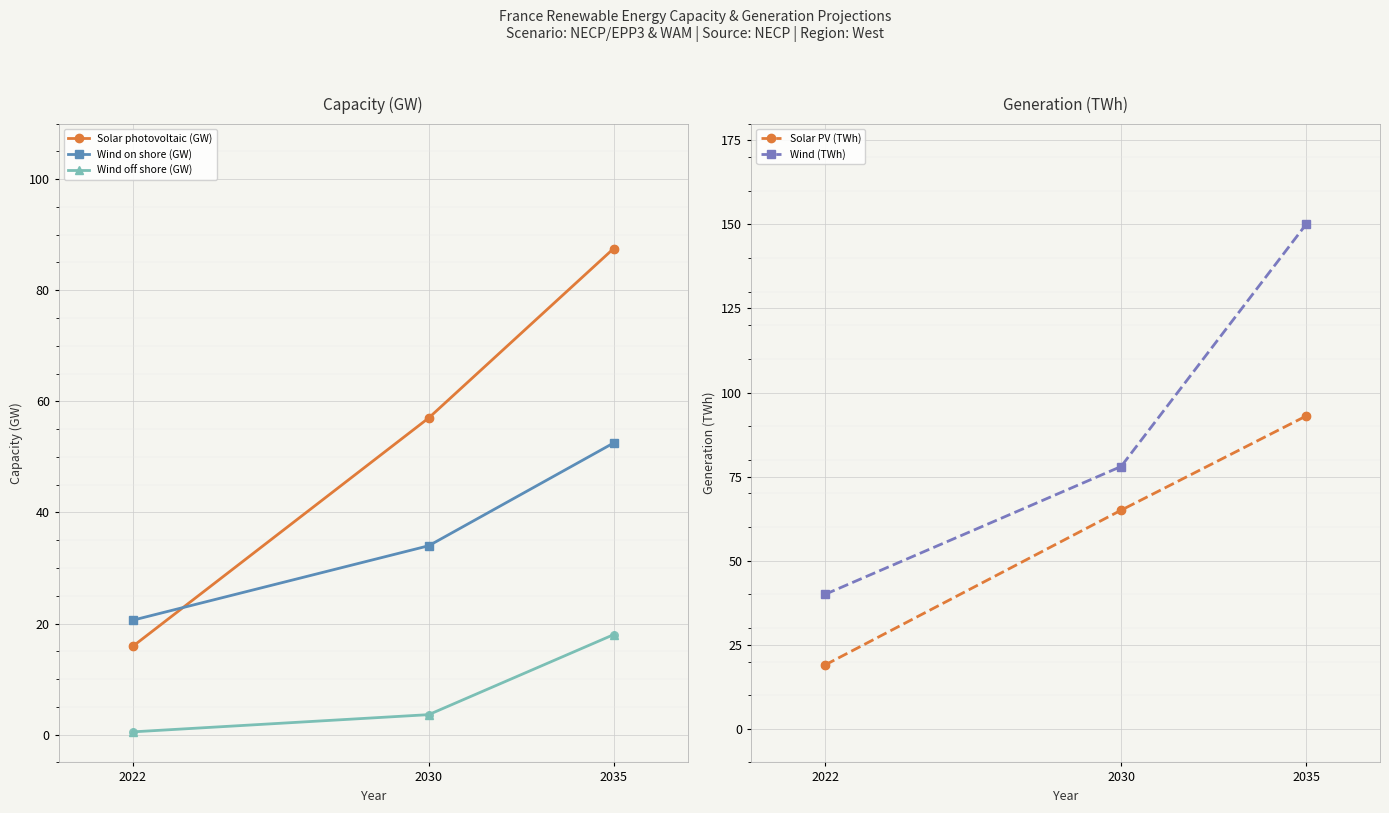

What are all the series names shown in the legend?

Solar photovoltaic (GW), Wind on shore (GW), Wind off shore (GW), Solar PV (TWh), Wind (TWh)